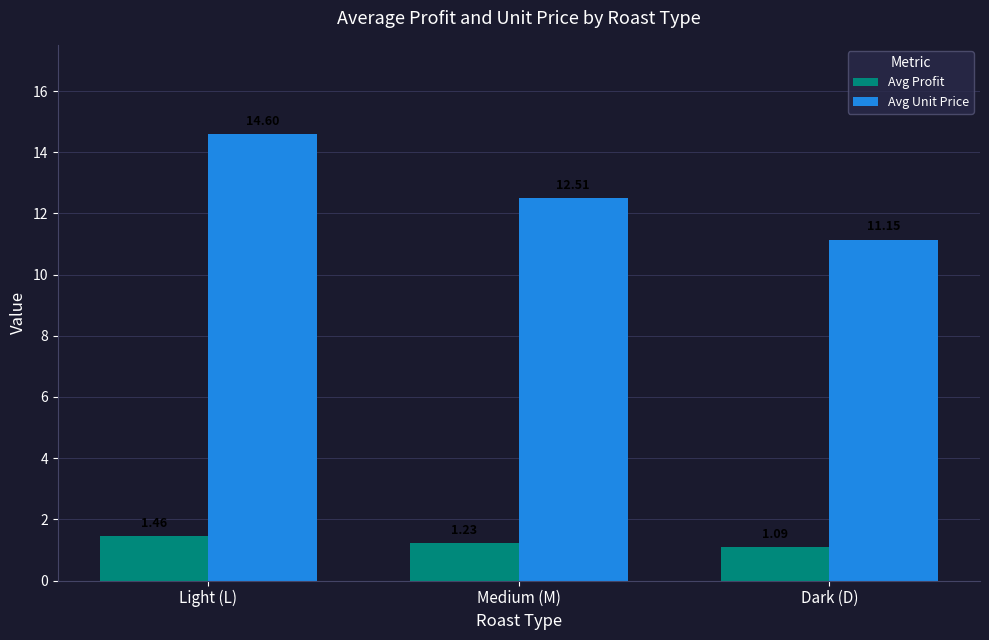

List the series in order of their peak value, lowest first.

Avg Profit, Avg Unit Price